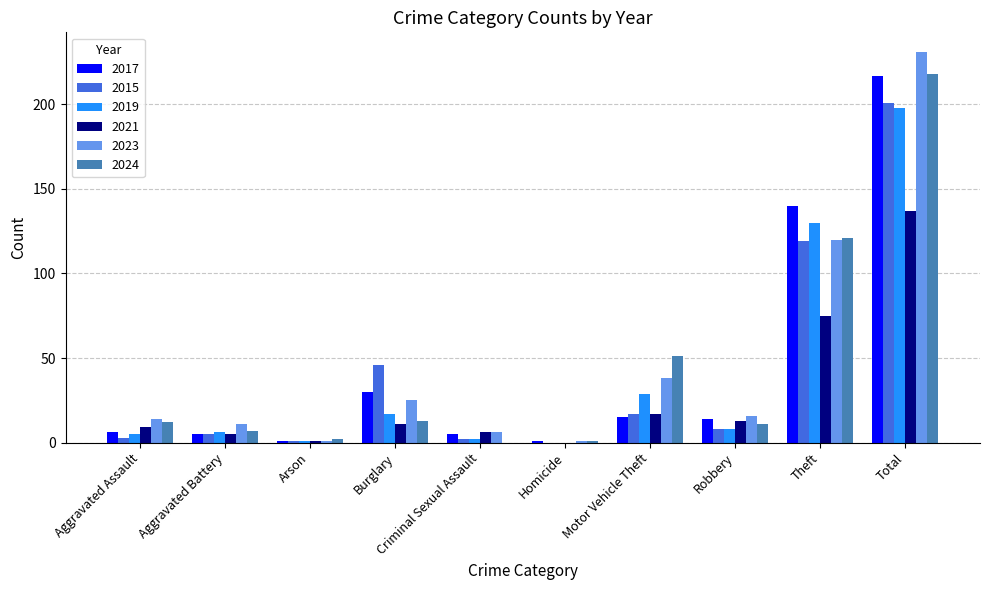

Reading right to left, transcribe all the data shown in this chart.

2017: Total=217	Theft=140	Robbery=14	Motor Vehicle Theft=15	Homicide=1	Criminal Sexual Assault=5	Burglary=30	Arson=1	Aggravated Battery=5	Aggravated Assault=6
2015: Total=201	Theft=119	Robbery=8	Motor Vehicle Theft=17	Homicide=0	Criminal Sexual Assault=2	Burglary=46	Arson=1	Aggravated Battery=5	Aggravated Assault=3
2019: Total=198	Theft=130	Robbery=8	Motor Vehicle Theft=29	Homicide=0	Criminal Sexual Assault=2	Burglary=17	Arson=1	Aggravated Battery=6	Aggravated Assault=5
2021: Total=137	Theft=75	Robbery=13	Motor Vehicle Theft=17	Homicide=0	Criminal Sexual Assault=6	Burglary=11	Arson=1	Aggravated Battery=5	Aggravated Assault=9
2023: Total=231	Theft=120	Robbery=16	Motor Vehicle Theft=38	Homicide=1	Criminal Sexual Assault=6	Burglary=25	Arson=1	Aggravated Battery=11	Aggravated Assault=14
2024: Total=218	Theft=121	Robbery=11	Motor Vehicle Theft=51	Homicide=1	Criminal Sexual Assault=0	Burglary=13	Arson=2	Aggravated Battery=7	Aggravated Assault=12